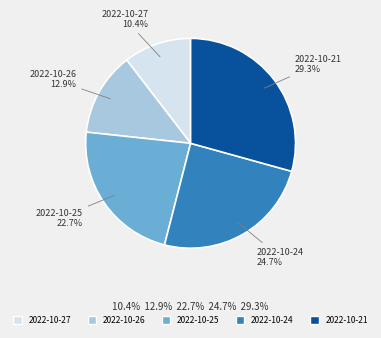

Count the number of slices in the pie.

5